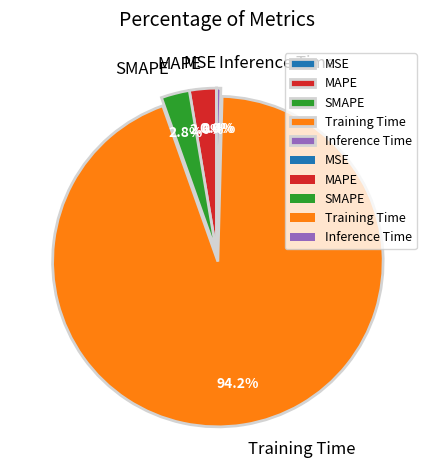

To the nearest percent, what is the combined percentage of Training Time and SMAPE?

97%